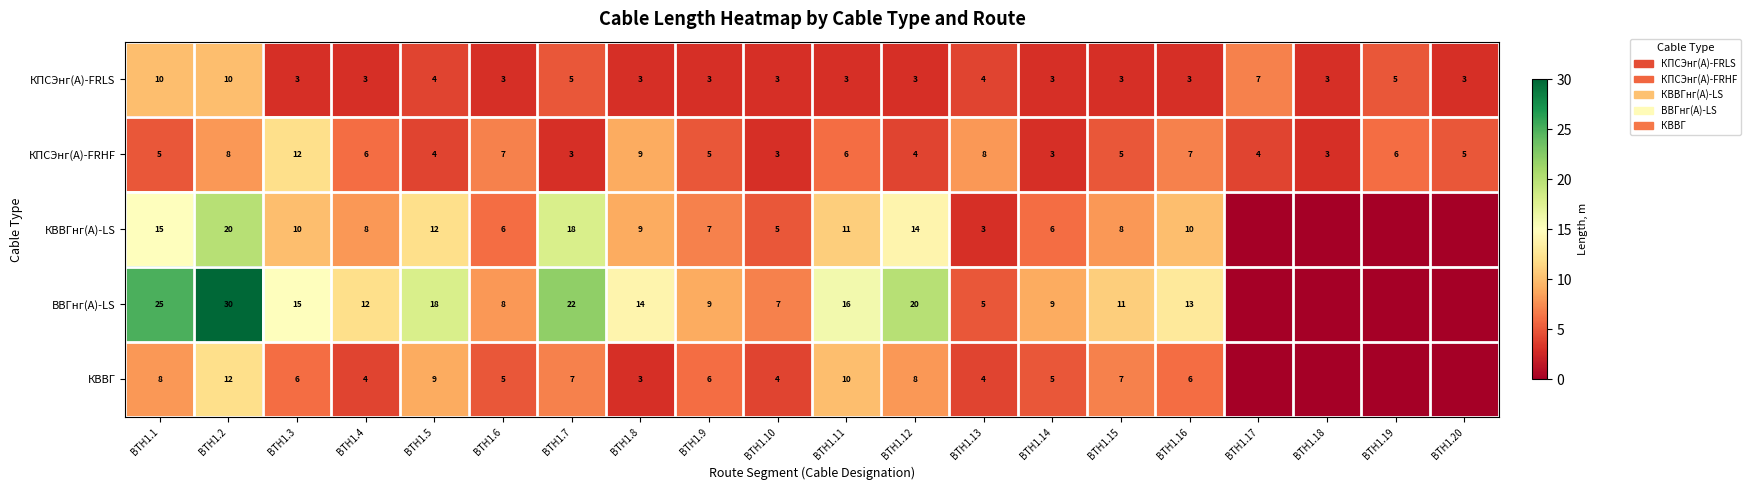

What is the total value across all series at BTH1.6?

29